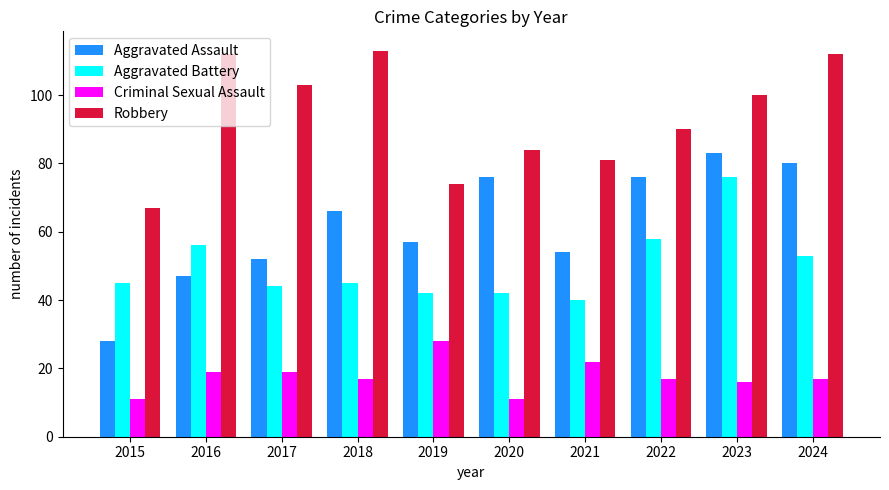

Reading right to left, what are all the values shown in this chart?

Aggravated Assault: 80	83	76	54	76	57	66	52	47	28
Aggravated Battery: 53	76	58	40	42	42	45	44	56	45
Criminal Sexual Assault: 17	16	17	22	11	28	17	19	19	11
Robbery: 112	100	90	81	84	74	113	103	112	67